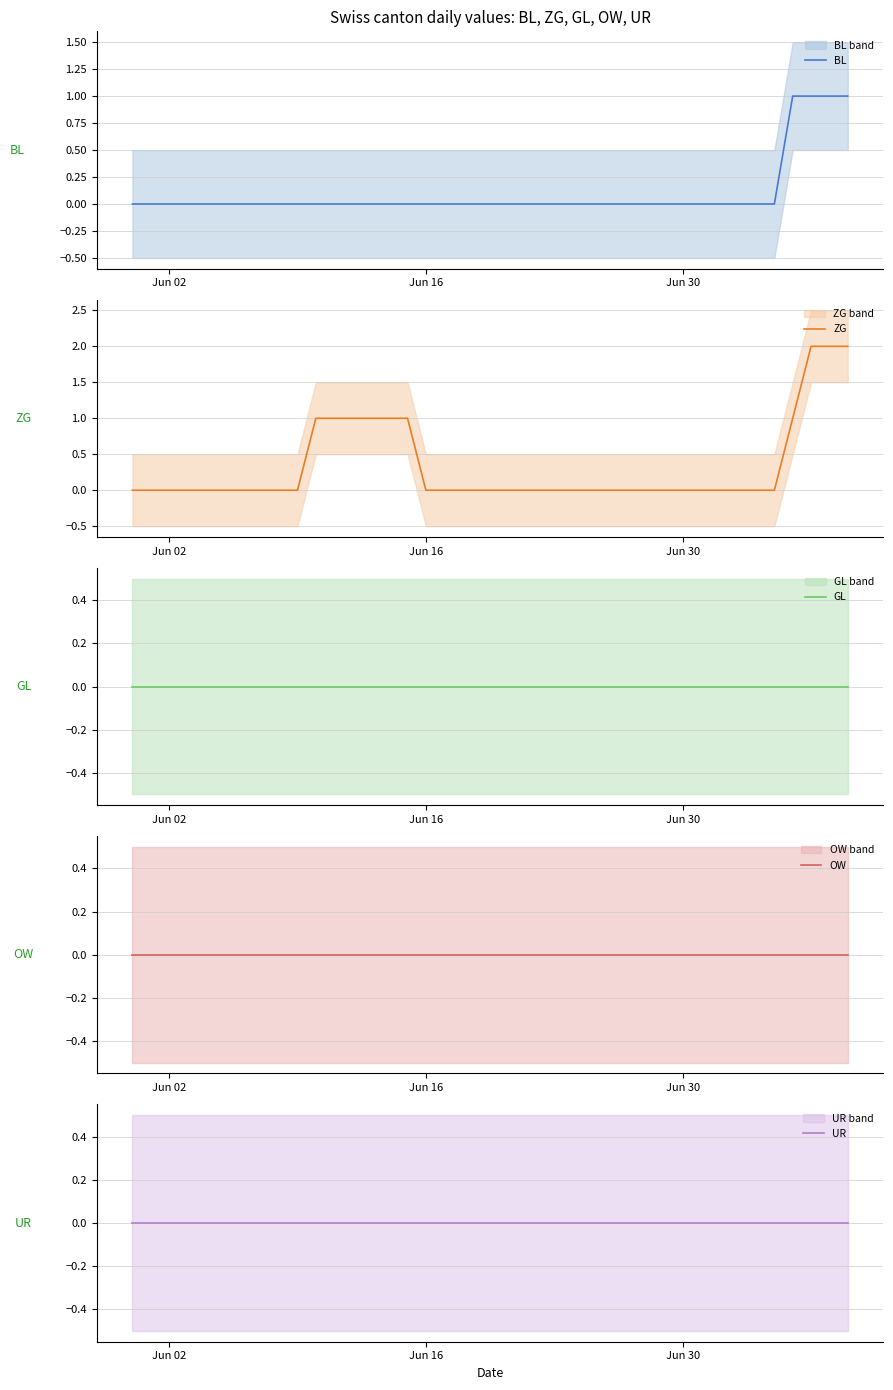

How many lines are shown in the chart?

5